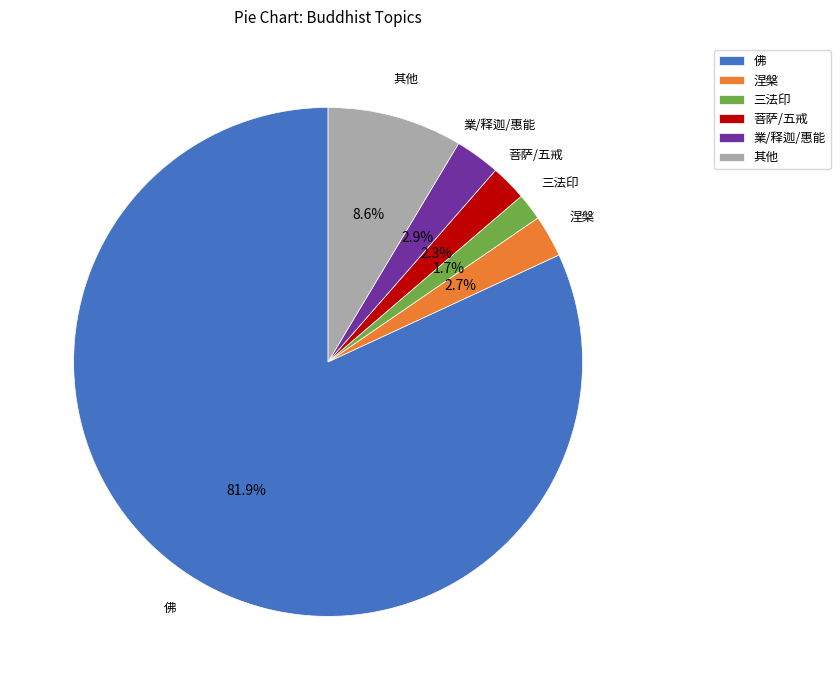

Which category accounts for the majority?

佛